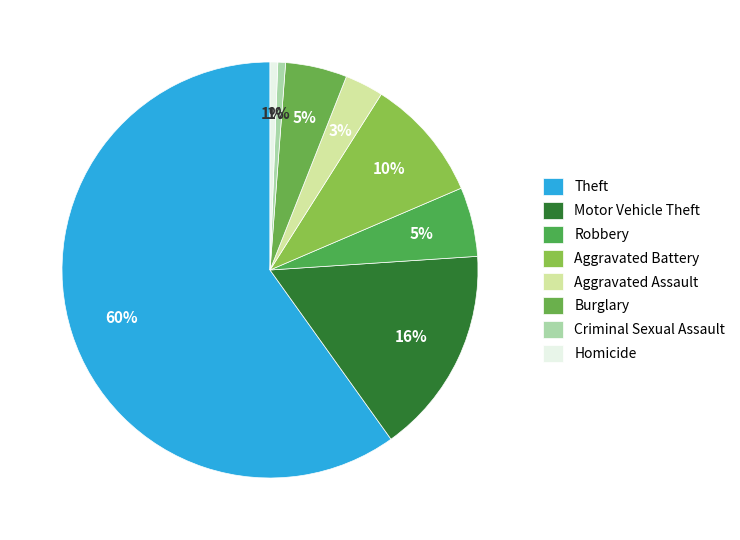

The Criminal Sexual Assault slice represents 13% of the pie. True or false?

False